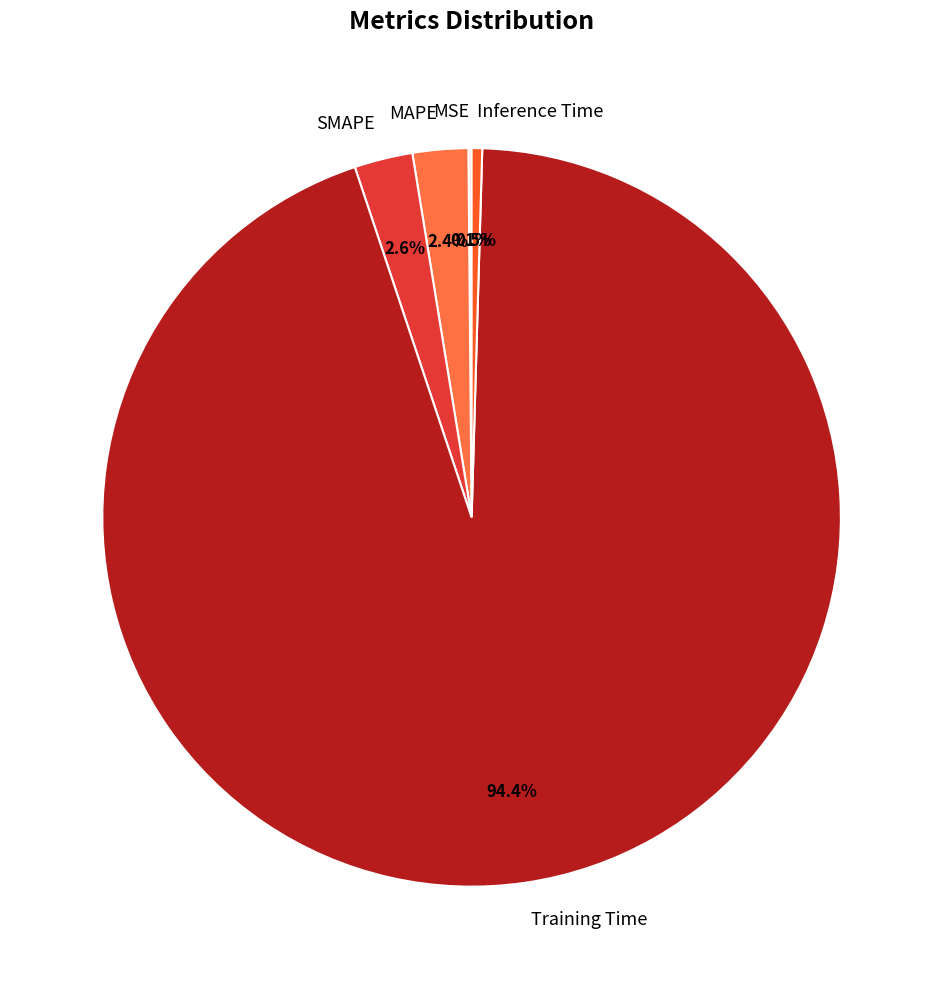

What percentage do SMAPE and Training Time together represent?

97.0%